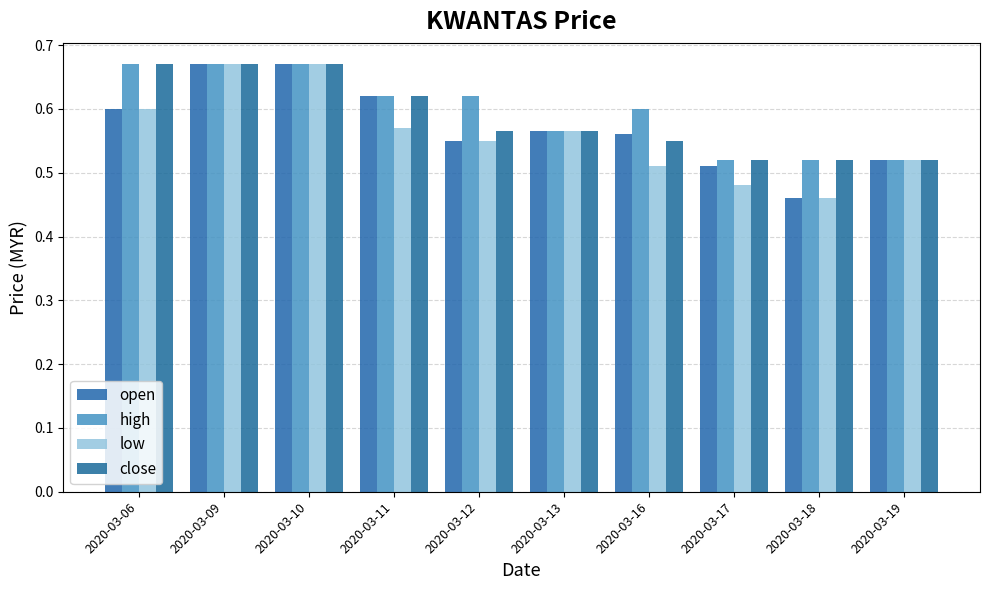

Which label corresponds to the largest value in the chart?

2020-03-09